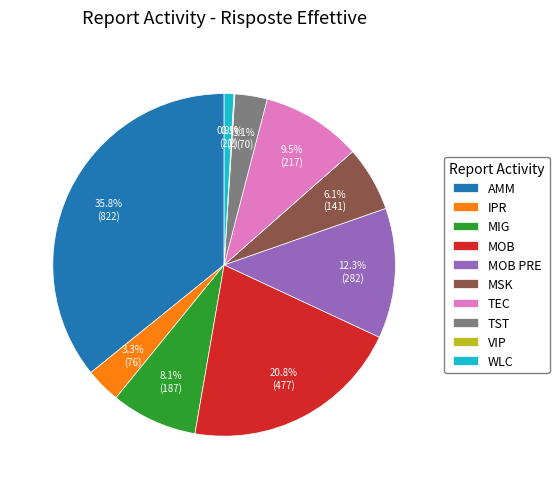

What is the total percentage of MOB and MIG?

28.9%